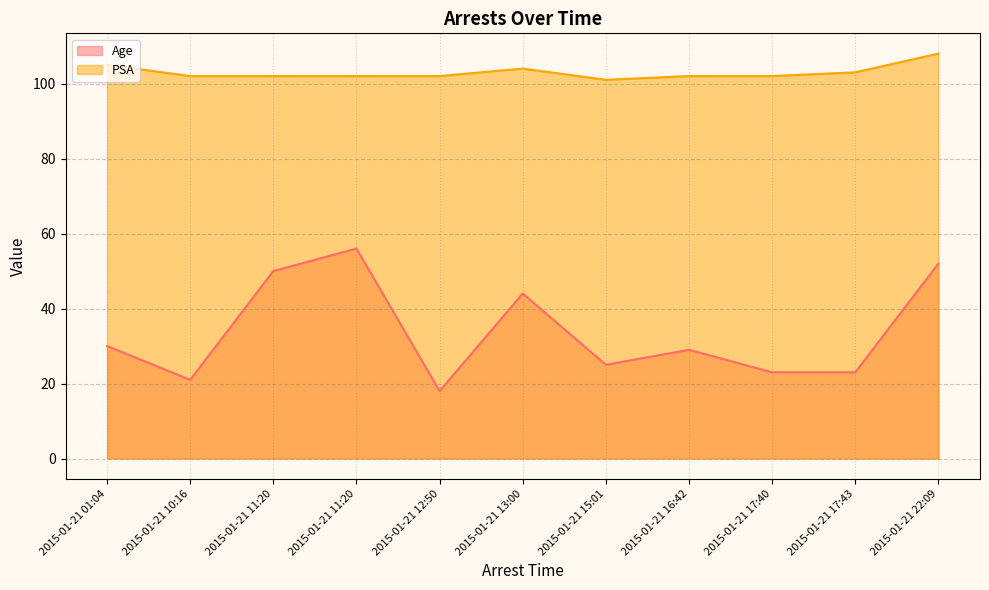

True or false: Age and PSA cross at least once.

False